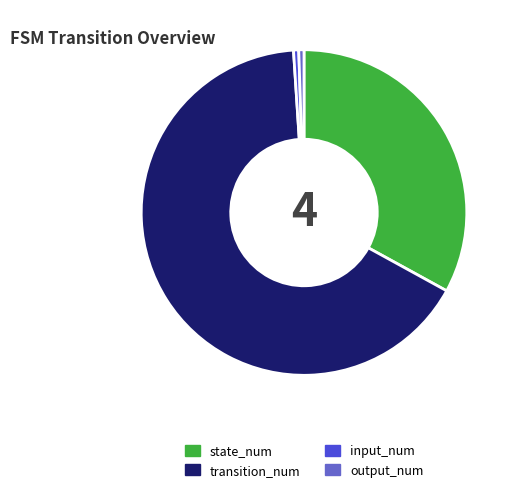

Is the sum of output_num and transition_num greater than half?

Yes